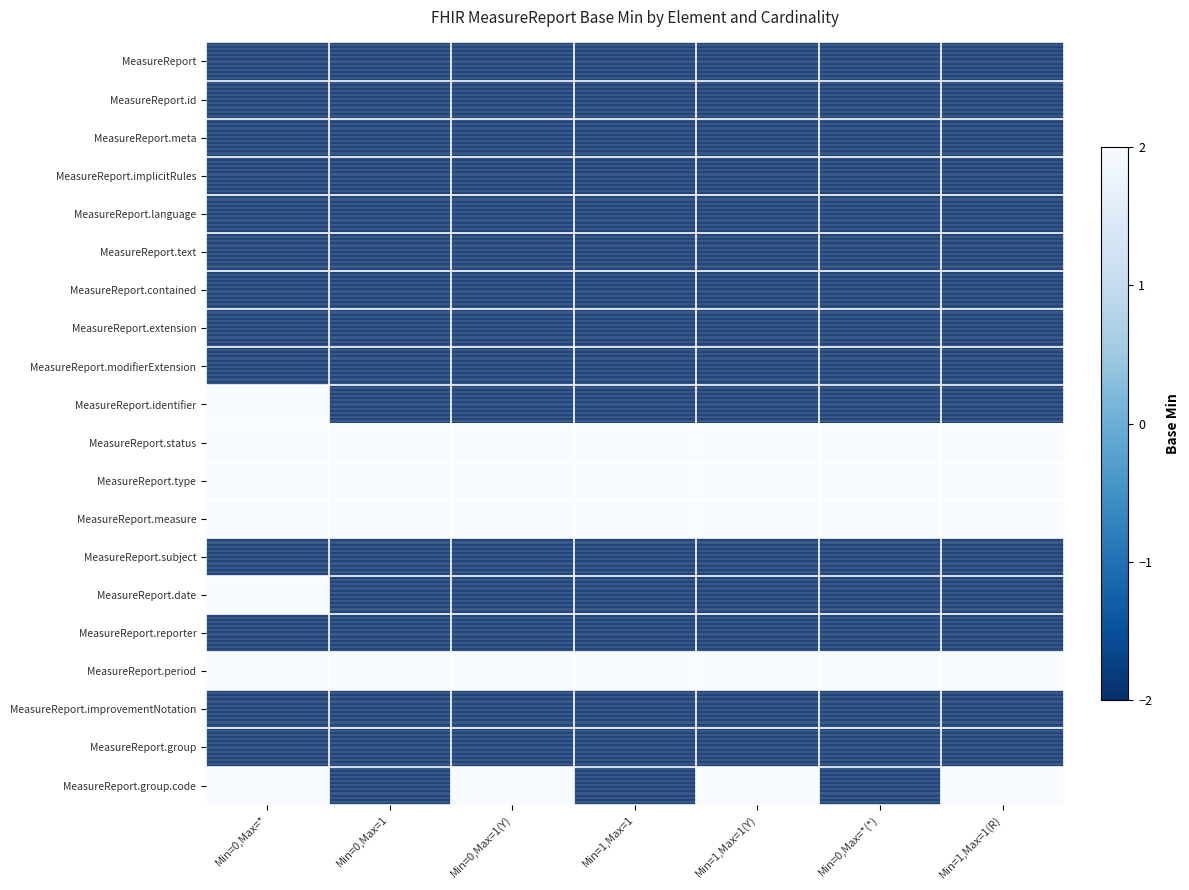

At how many categories does at least one series exceed -1?

7